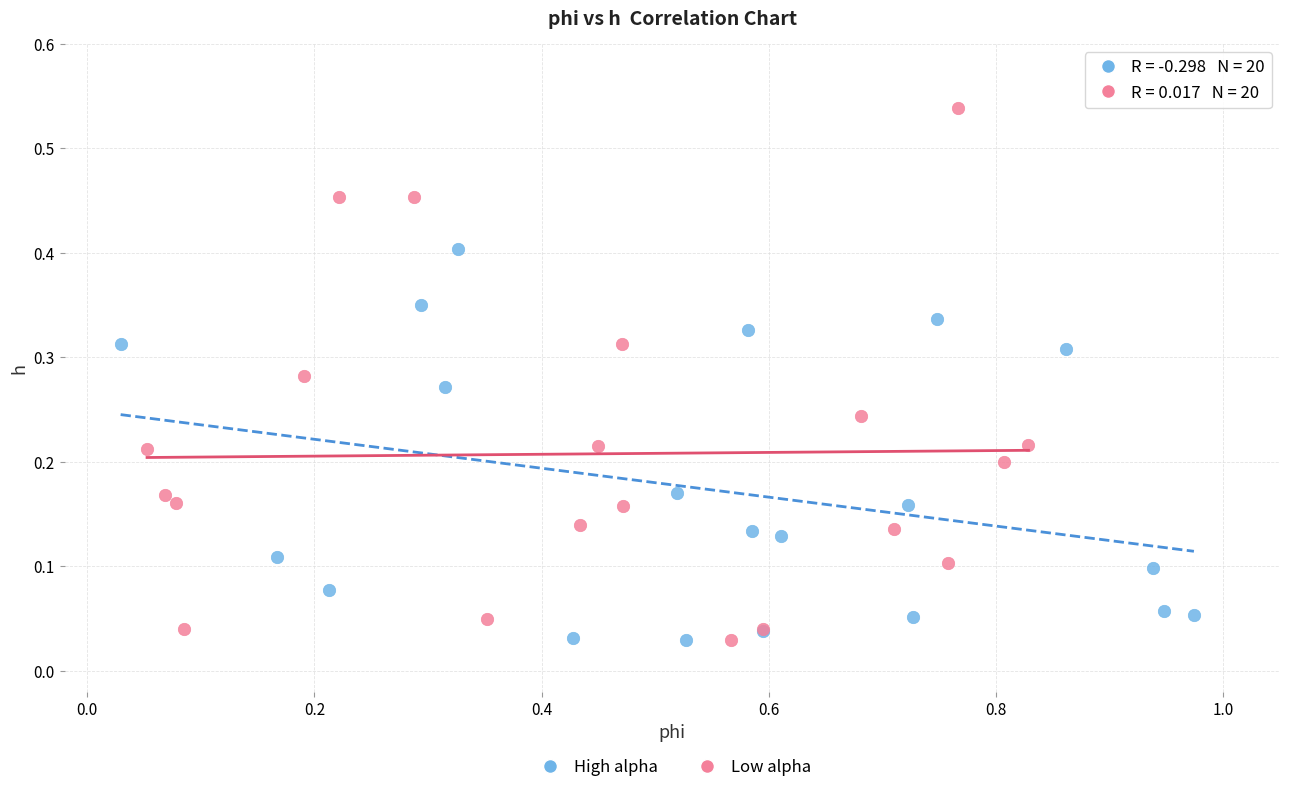

Which series has the widest spread of Y values?

Low alpha